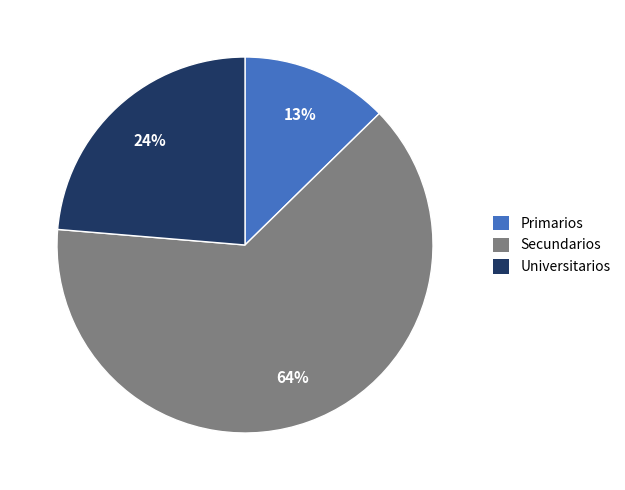

Which has a higher value, Primarios or Secundarios?

Secundarios